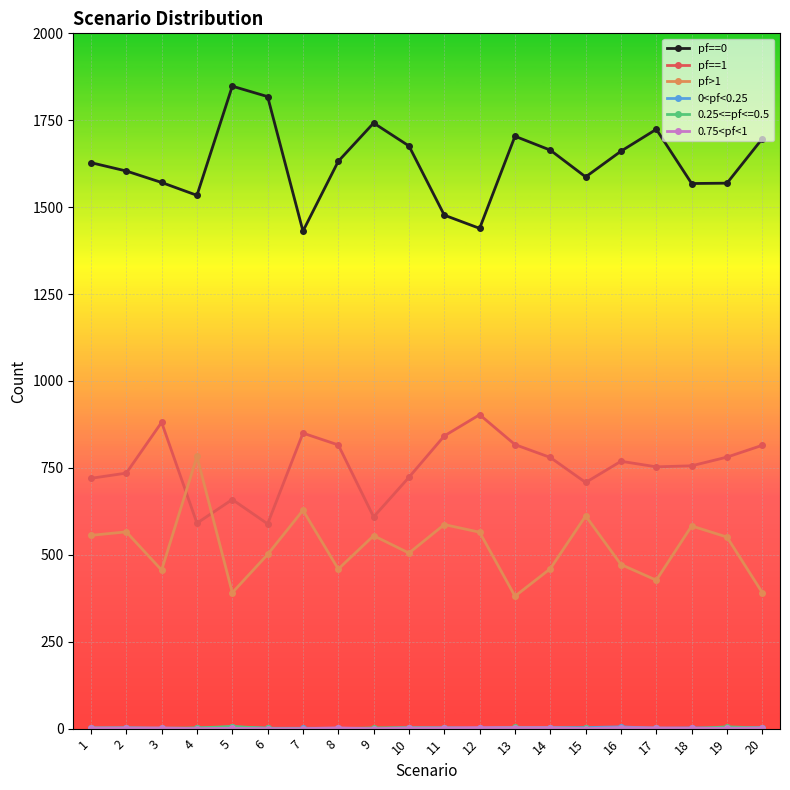

Which series has the largest total across all categories?

pf==0